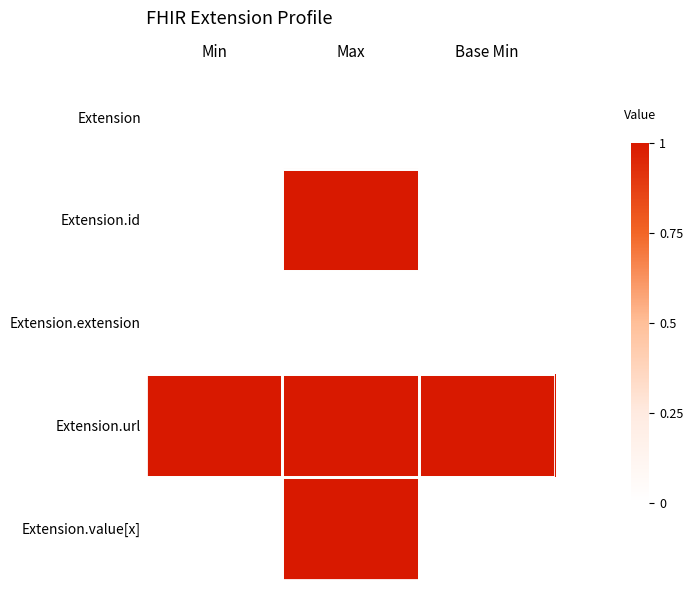

At which category is the sum across all series the highest?

Max